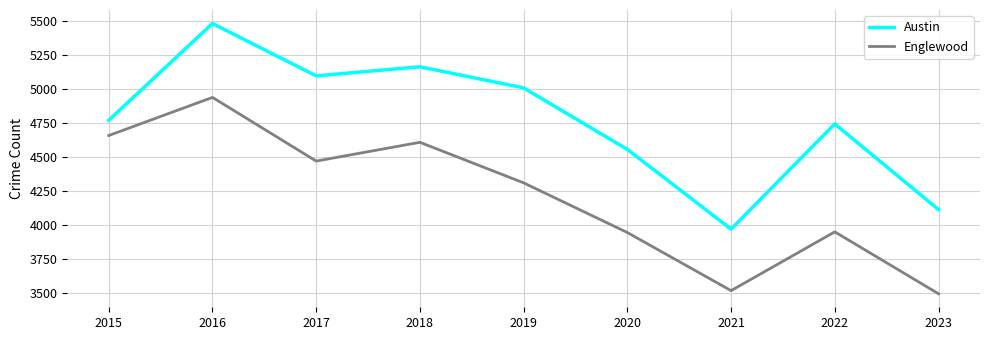

True or false: Englewood and Austin intersect in this chart.

False